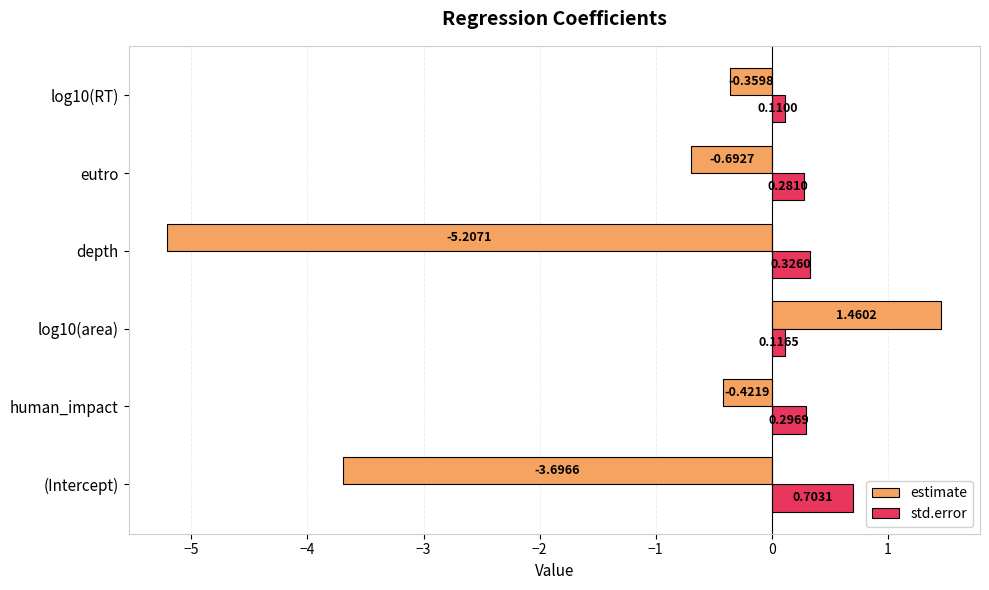

What is the difference between the highest and lowest values at human_impact?

0.7